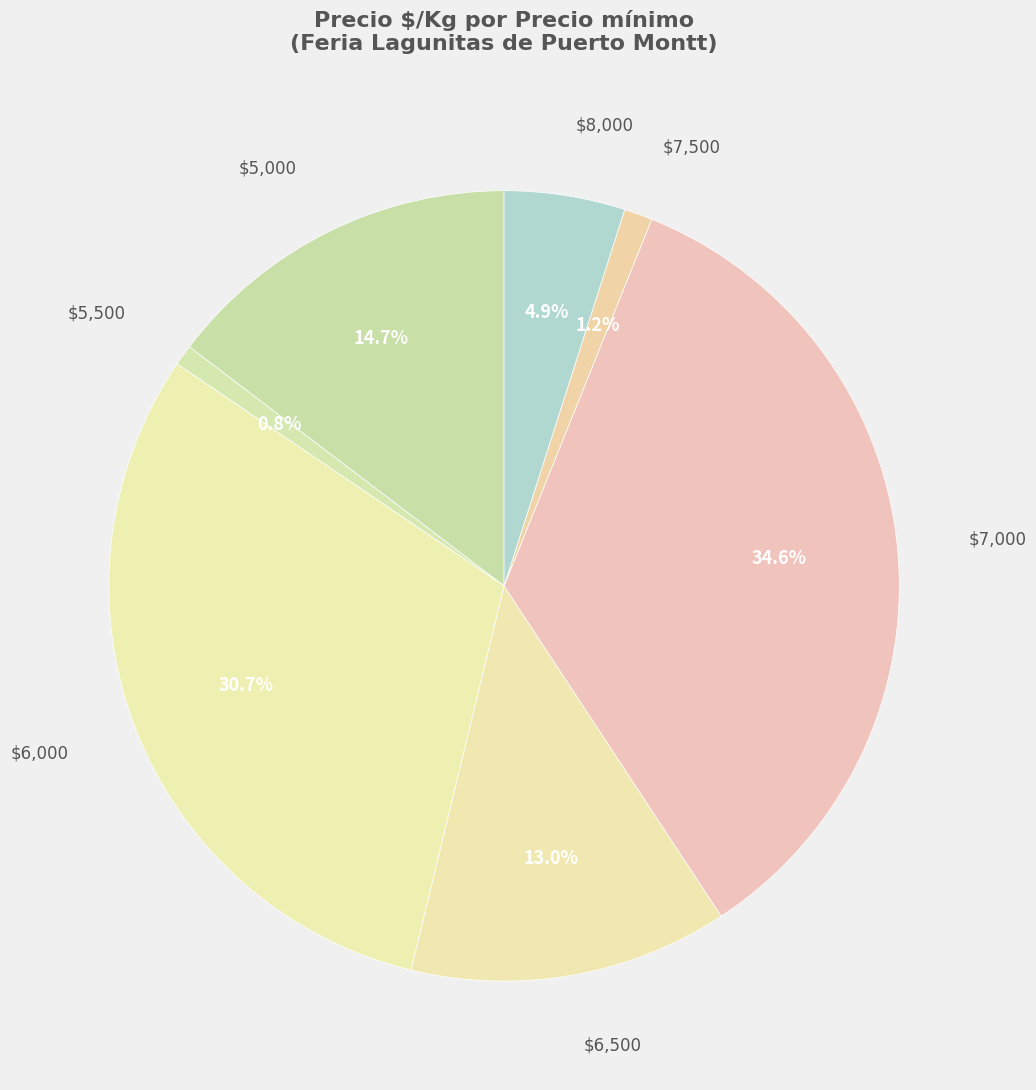

What percentage is NOT represented by $7,000?

65.4%